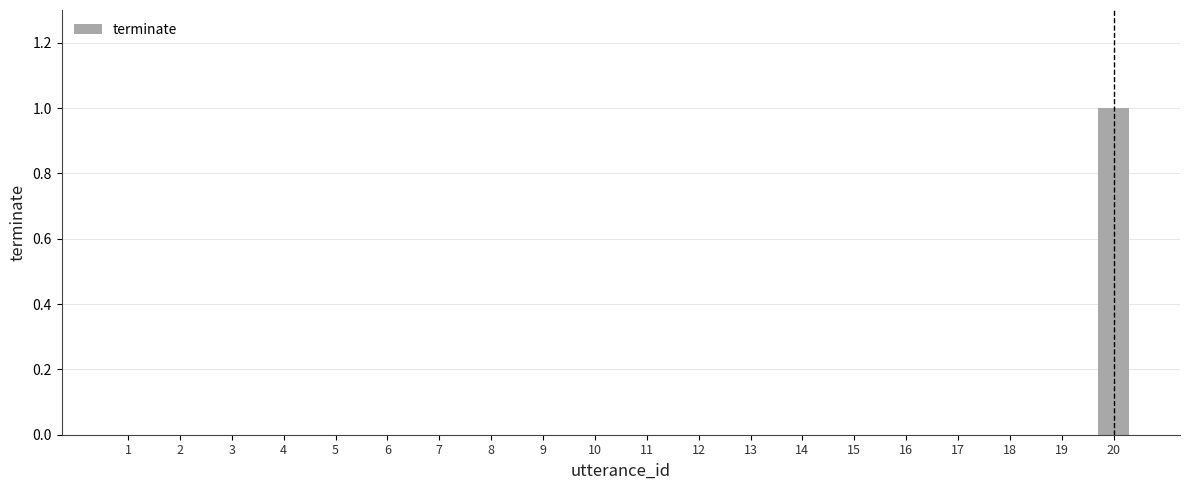

Is it true that the value at 18 is 0?

True